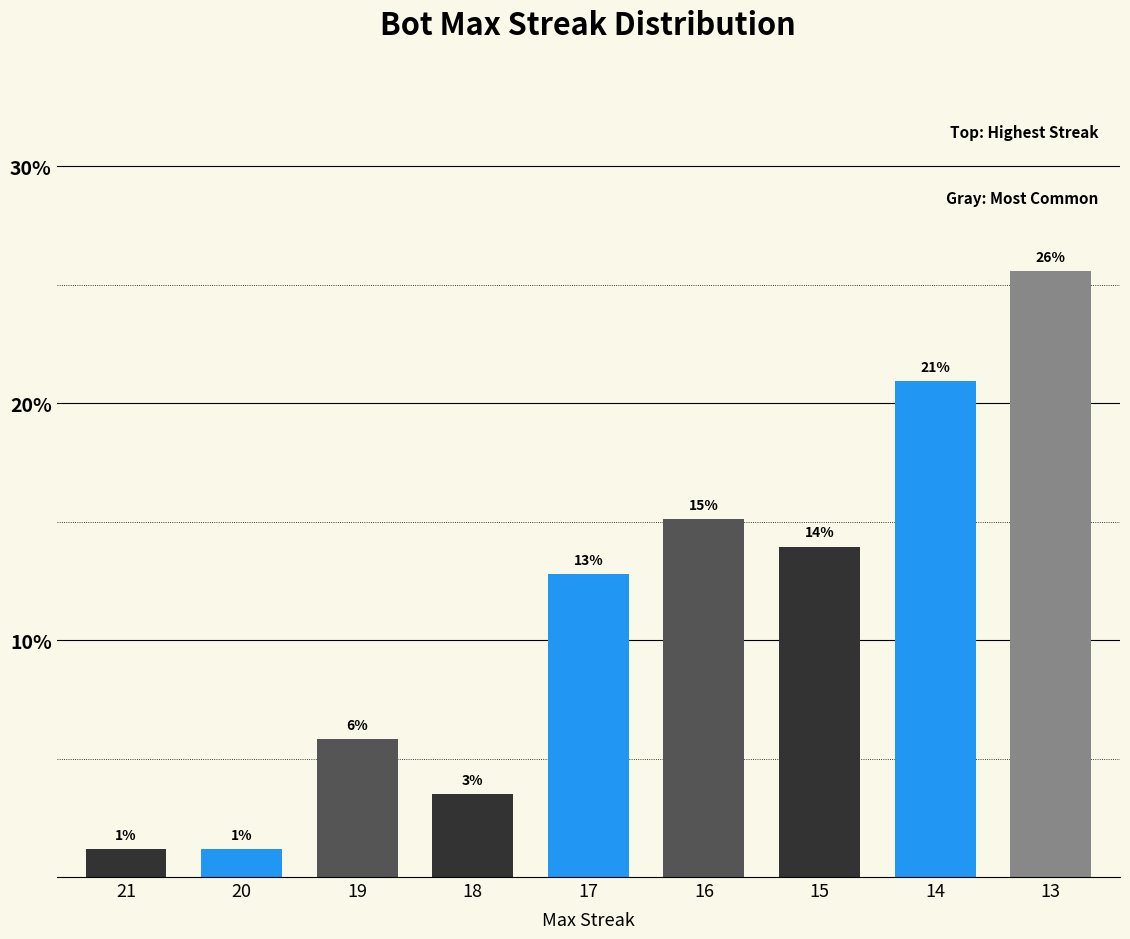

The chart shows a value of 12.8 at 17. True or false?

True